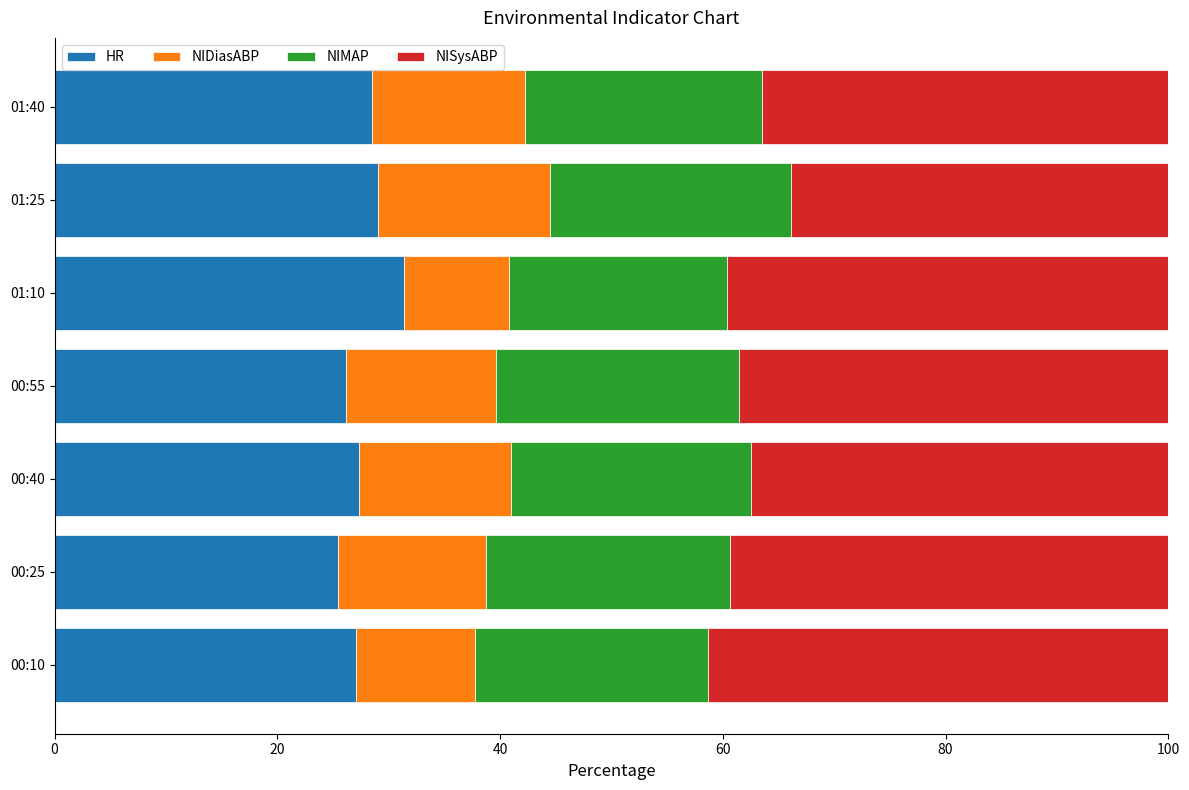

What is the total value across all series at 00:55?

100.0